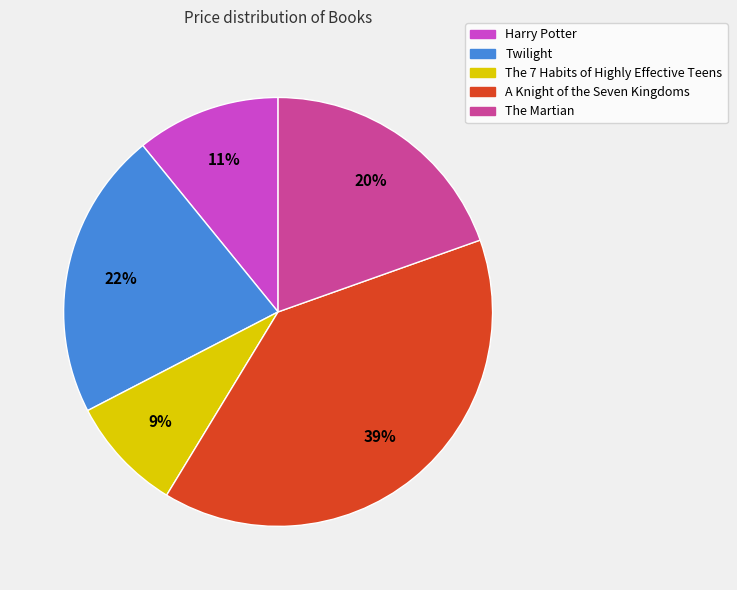

To the nearest percent, what is the difference between the Harry Potter and A Knight of the Seven Kingdoms slice percentages?

28%